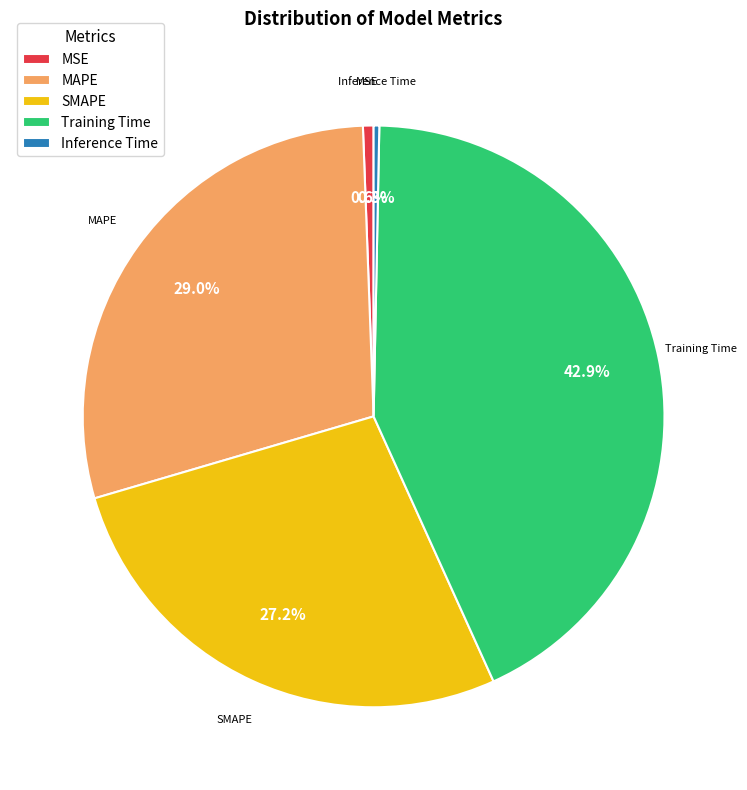

True or false: MSE accounts for 15% of the total.

False